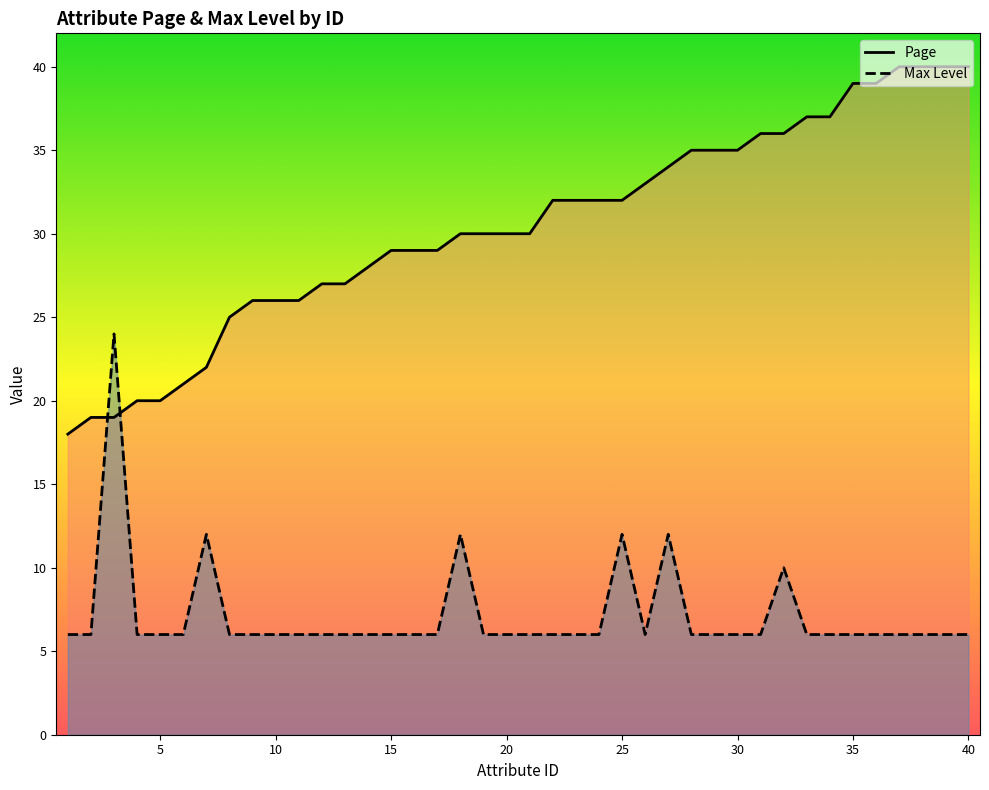

List the series in order of their overall mean, highest first.

Page, Max Level